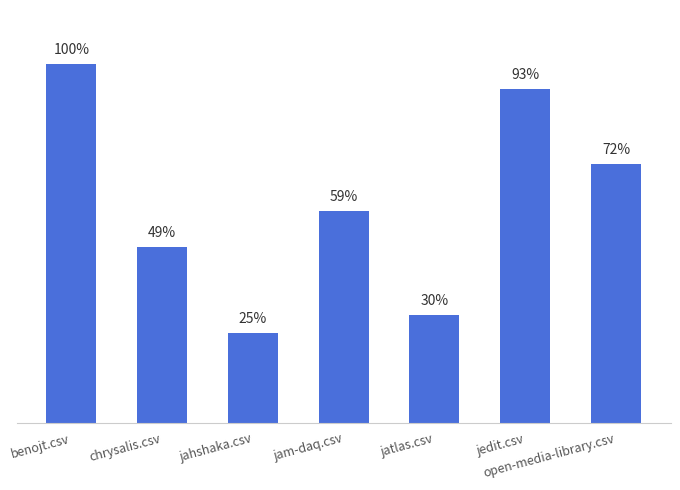

Does the chart contain any negative values?

No